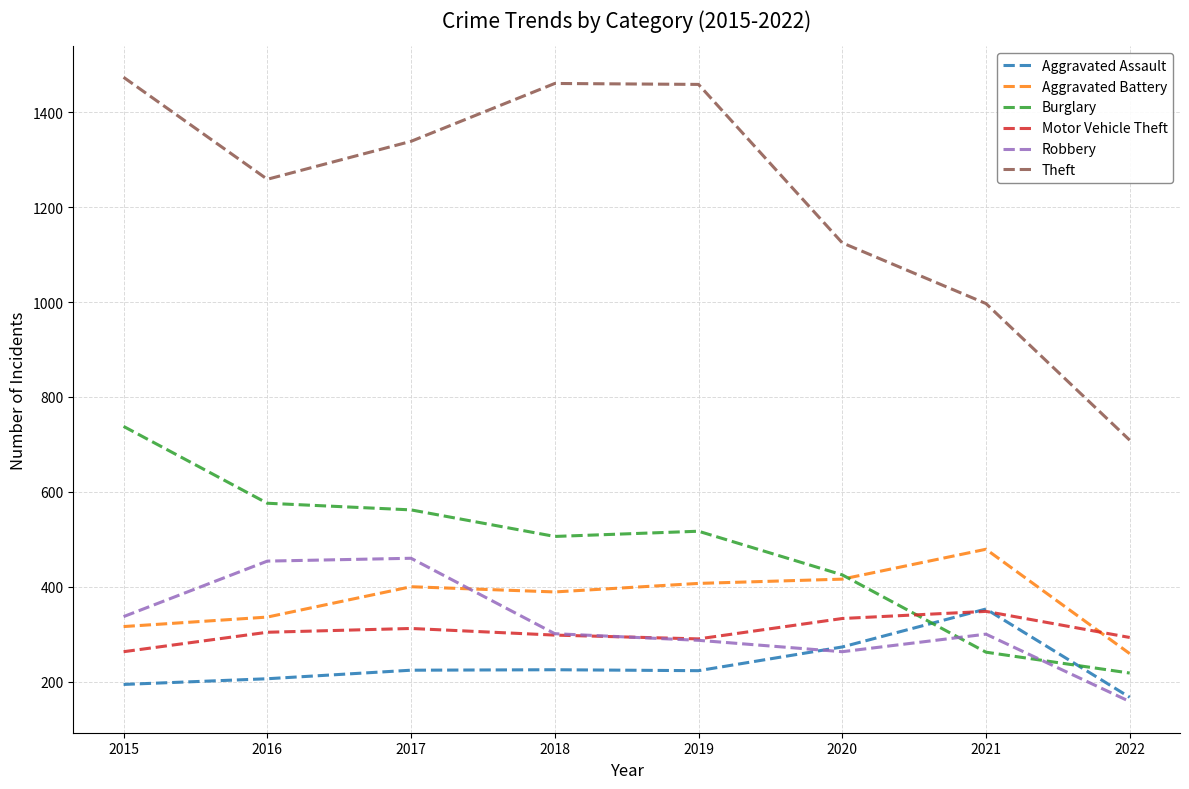

True or false: Robbery and Burglary cross at least once.

True